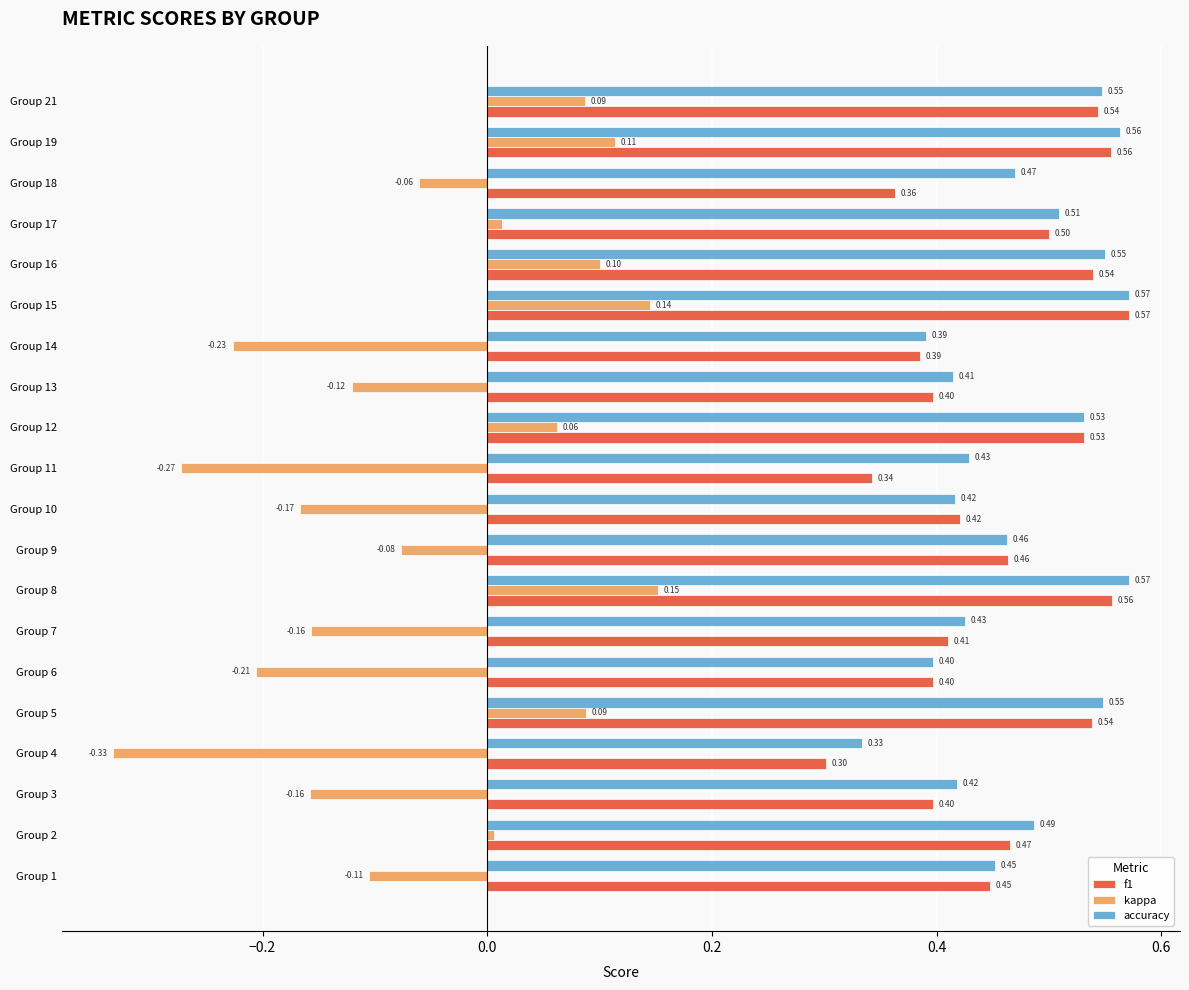

Which series has the largest range (max minus min)?

kappa